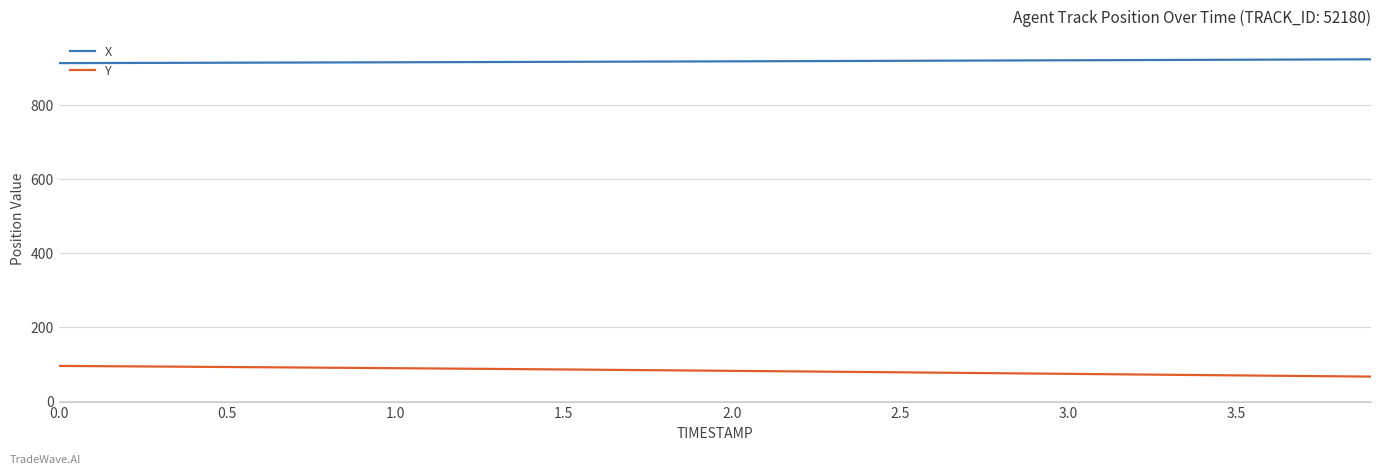

List the series in order of their overall mean, highest first.

X, Y